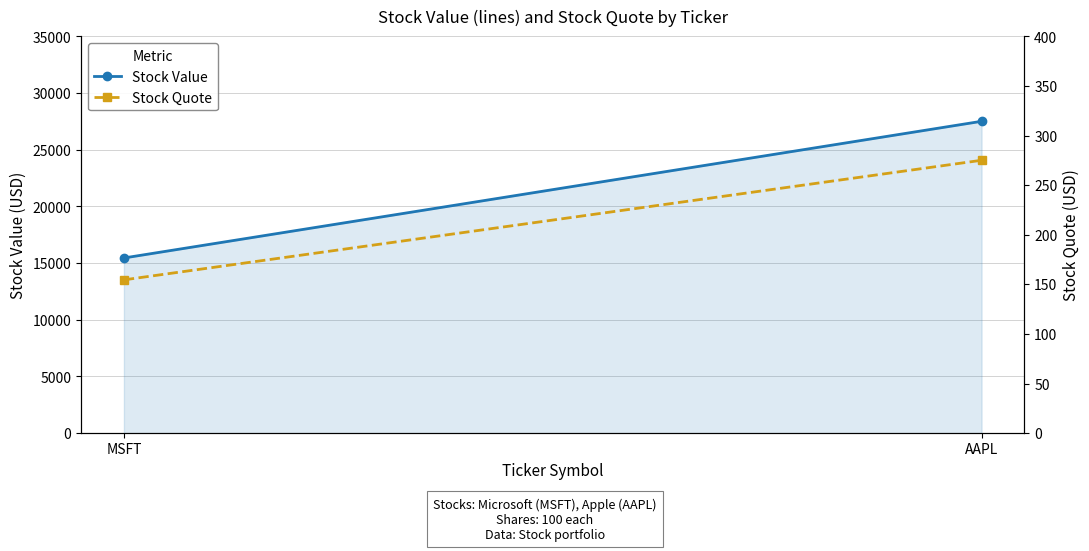

What position from the right is AAPL?

1